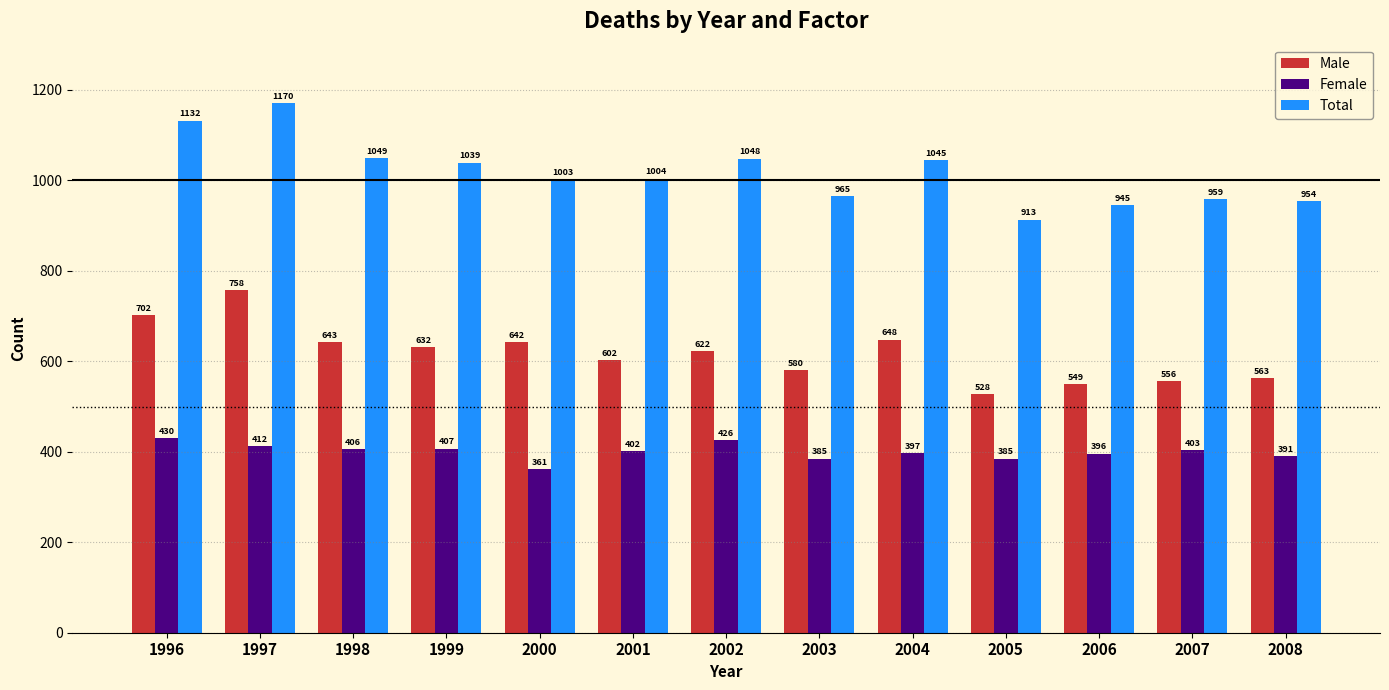

Reading right to left, what are all the values shown in this chart?

Male: 2008=563	2007=556	2006=549	2005=528	2004=648	2003=580	2002=622	2001=602	2000=642	1999=632	1998=643	1997=758	1996=702
Female: 2008=391	2007=403	2006=396	2005=385	2004=397	2003=385	2002=426	2001=402	2000=361	1999=407	1998=406	1997=412	1996=430
Total: 2008=954	2007=959	2006=945	2005=913	2004=1045	2003=965	2002=1048	2001=1004	2000=1003	1999=1039	1998=1049	1997=1170	1996=1132